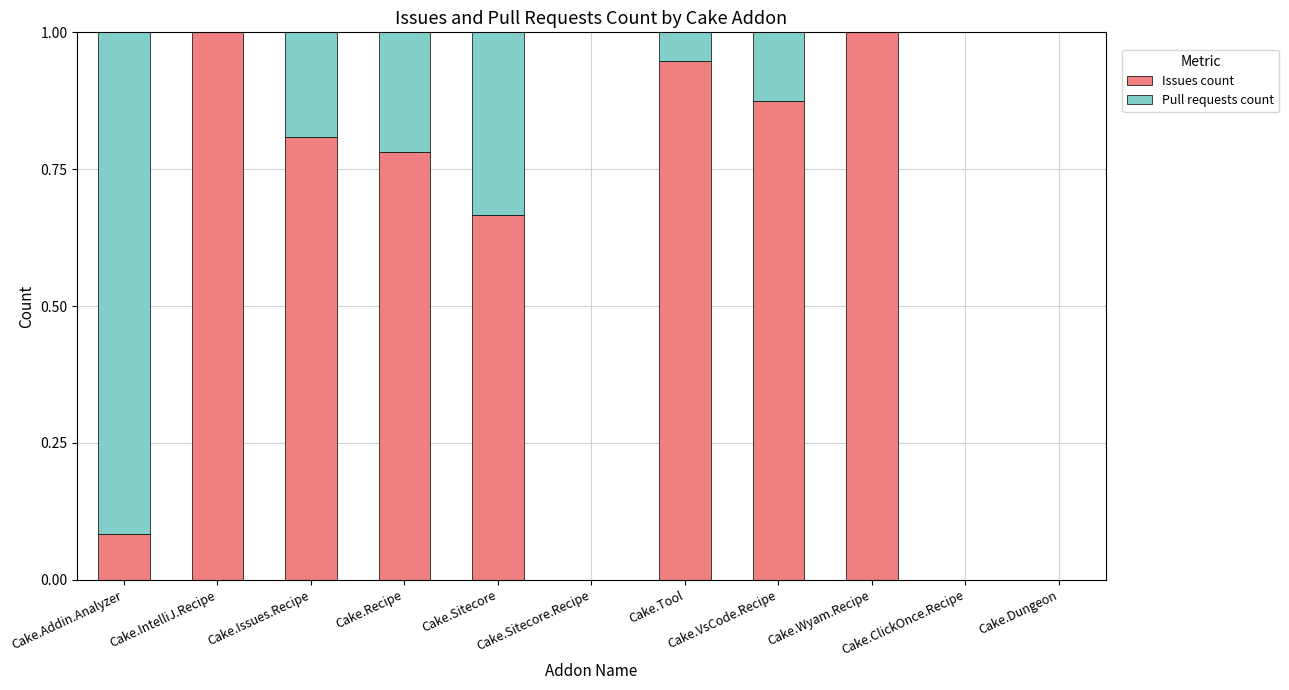

How many categories are shown in the chart?

11